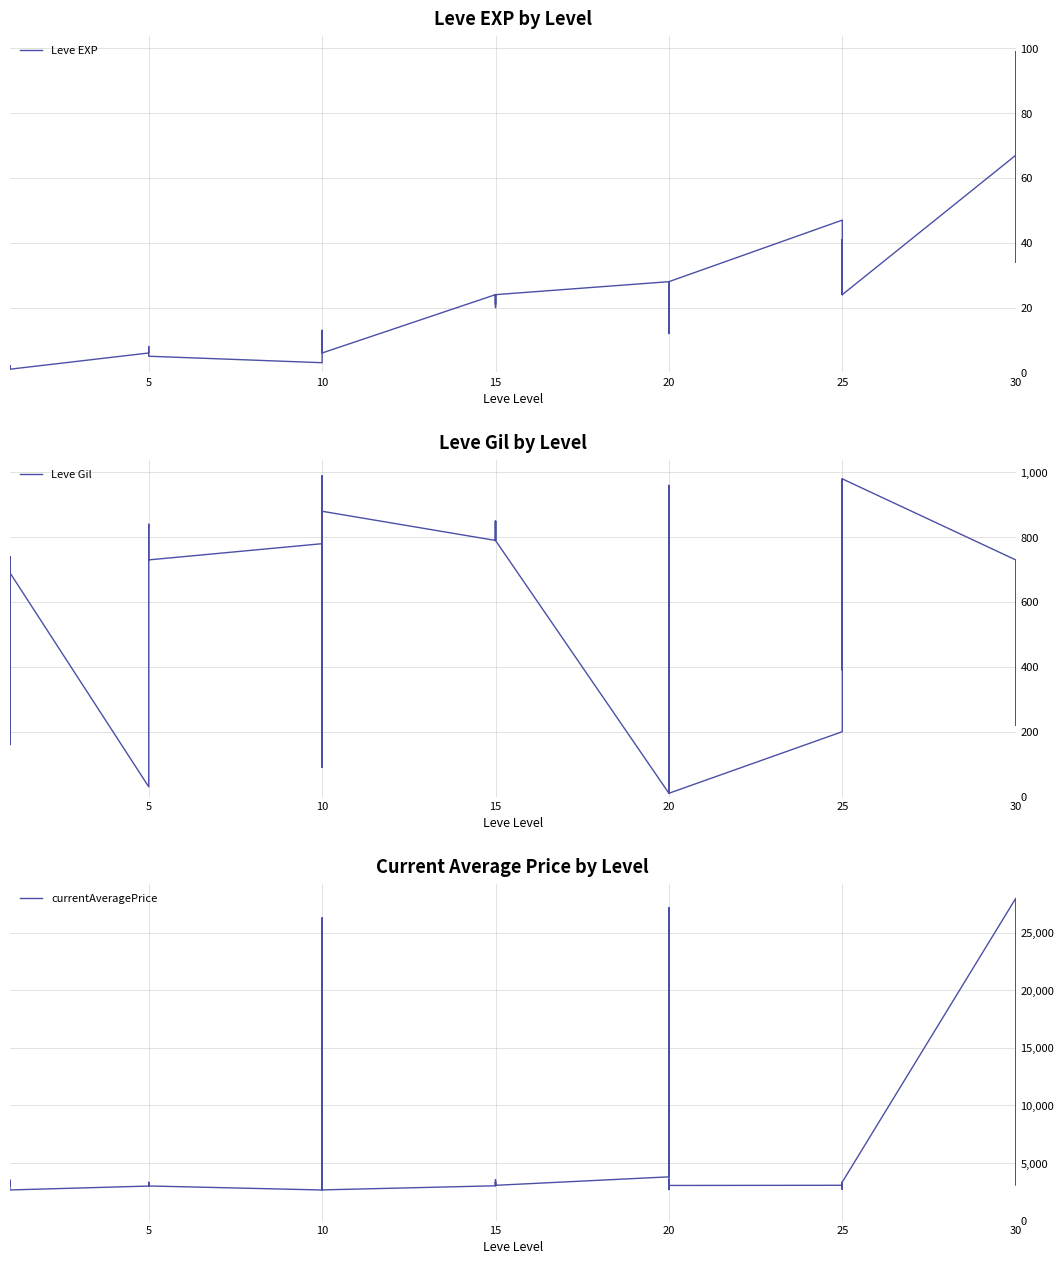

Which series has the largest total across all categories?

currentAveragePrice